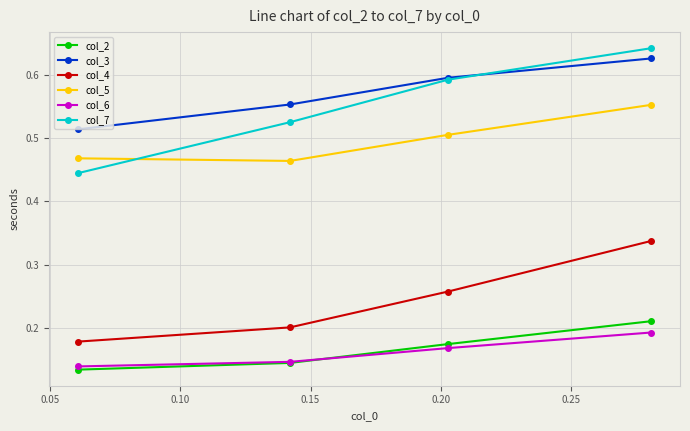

True or false: col_6 and col_4 intersect in this chart.

False